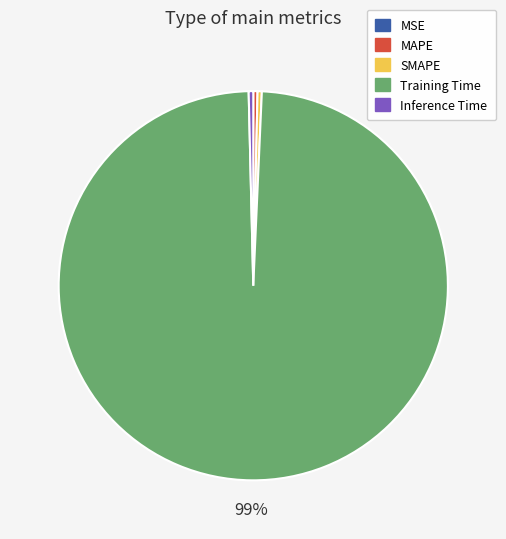

To the nearest percent, what is the average slice percentage?

20%